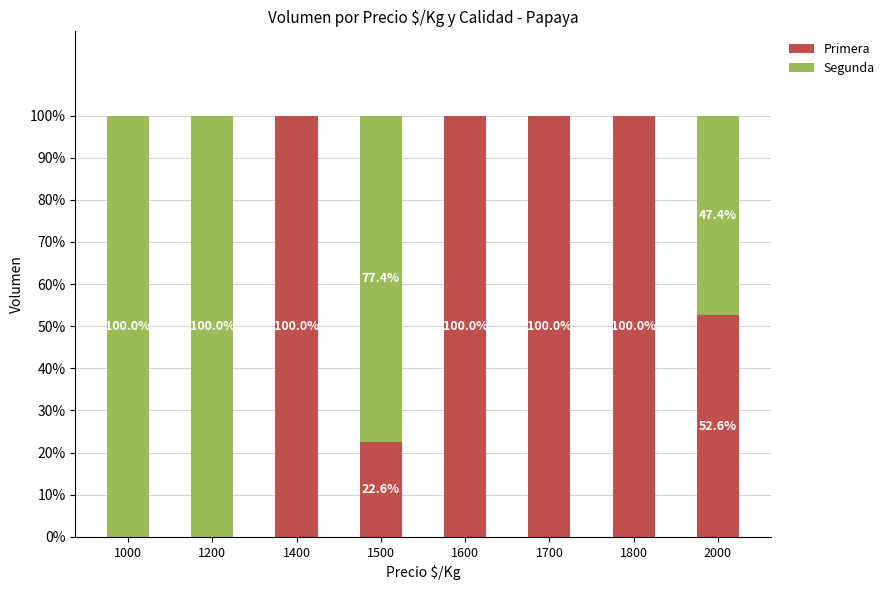

Is it true that Primera equals 18.2 at 2000?

False